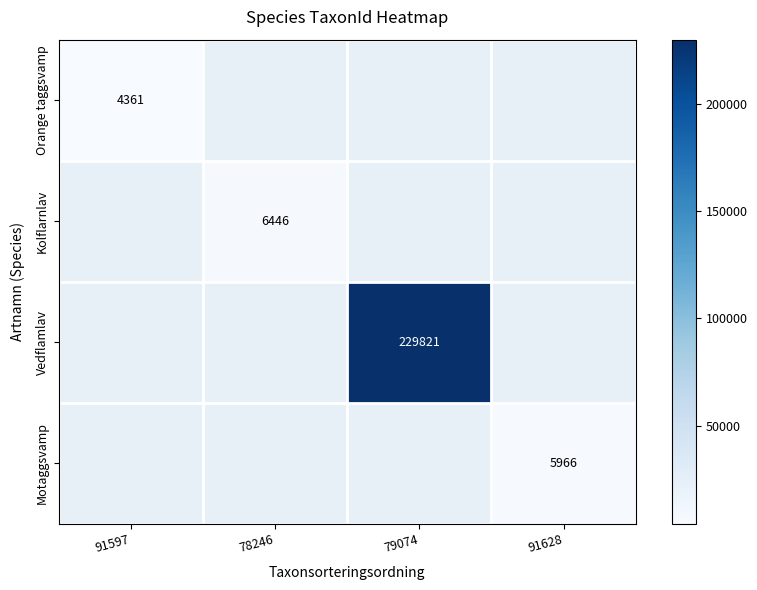

The Motaggsvamp series shows 3687 at 91628. True or false?

False